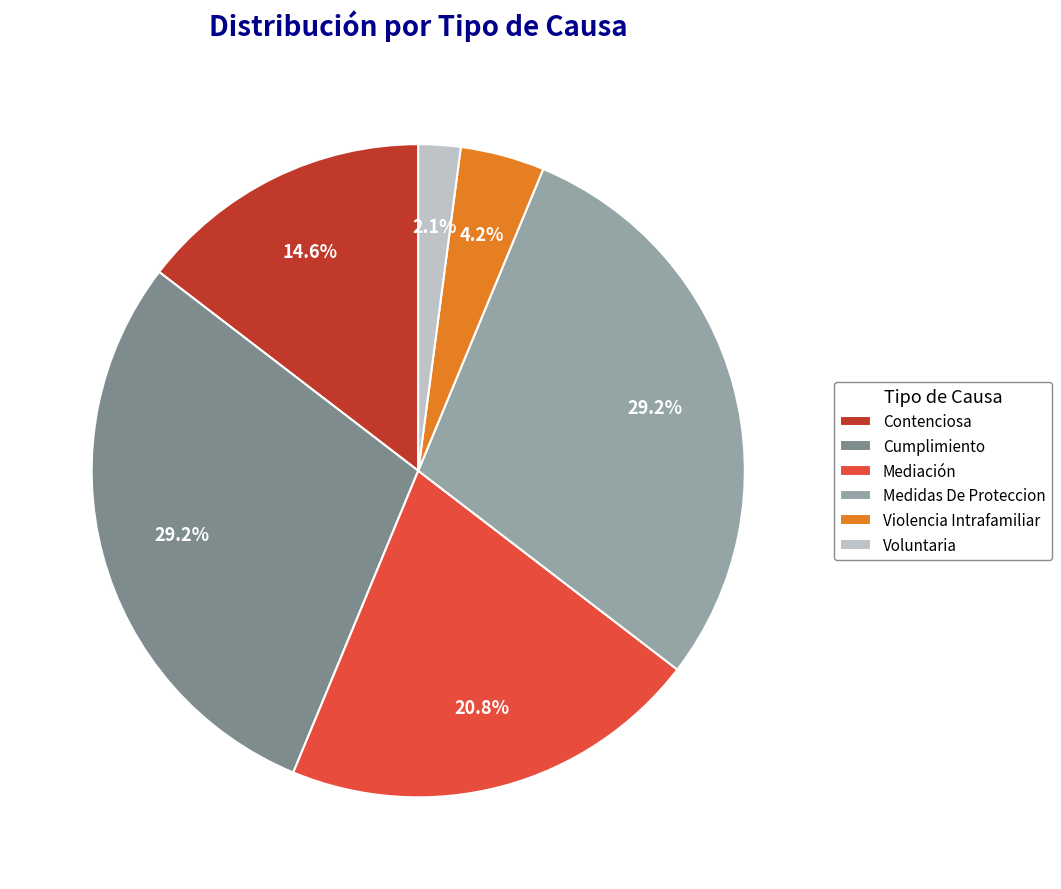

Which category has the smallest portion of the pie?

Voluntaria